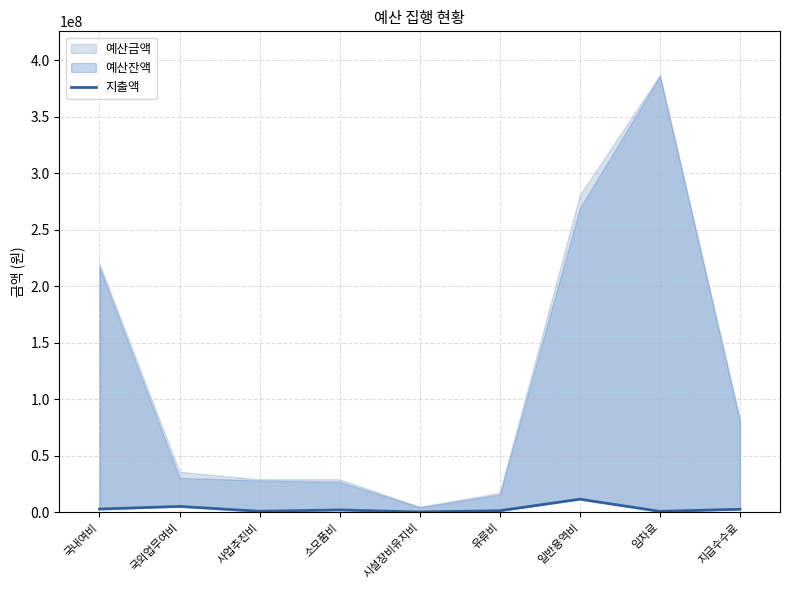

What is the minimum value shown in the chart?

432000